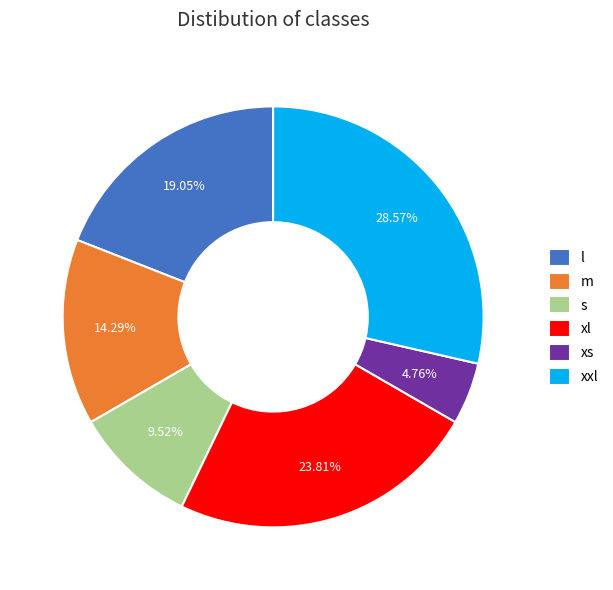

Count the number of slices in the pie.

6